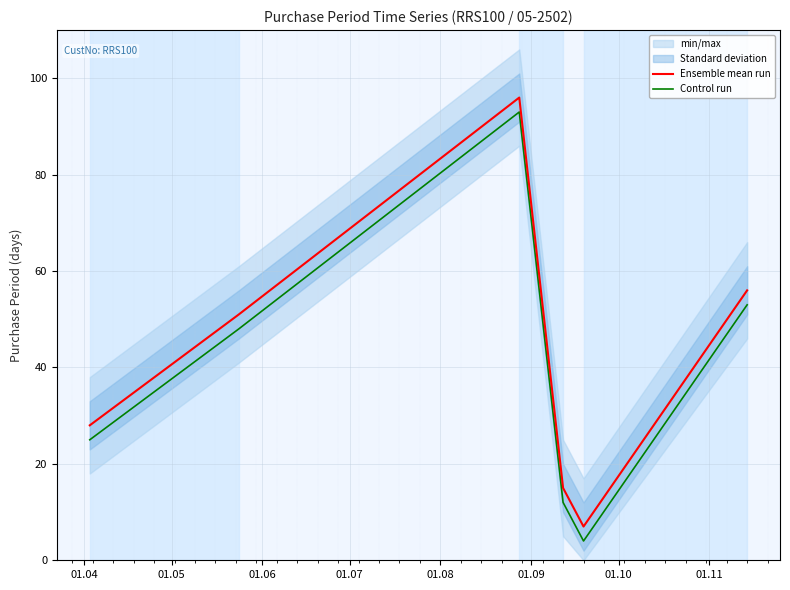

Which series has the largest total across all categories?

Ensemble mean run